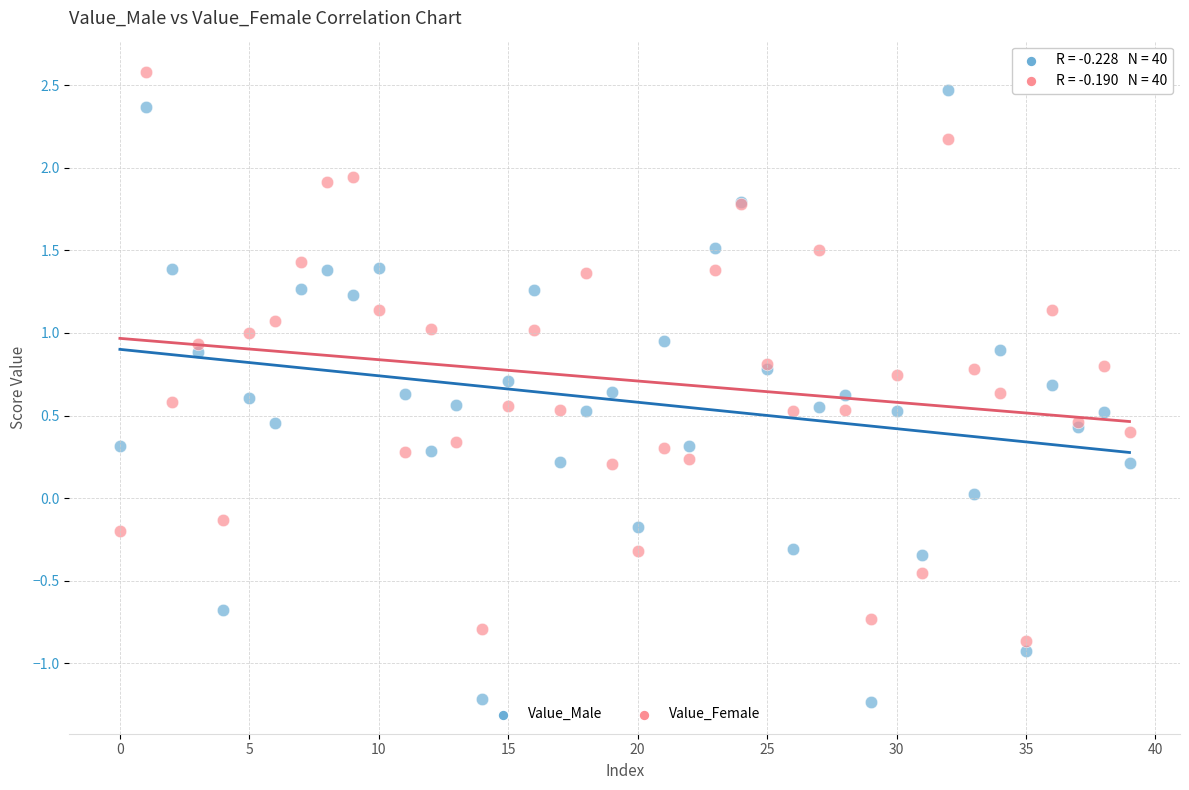

What are all the series names shown in the legend?

Value_Male, Value_Female